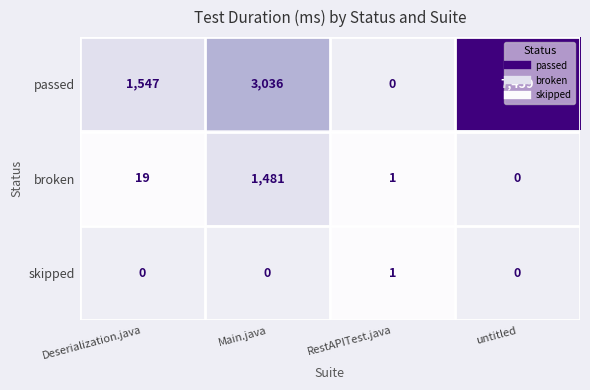

Rank the series by their maximum value, from lowest to highest.

broken, skipped, passed